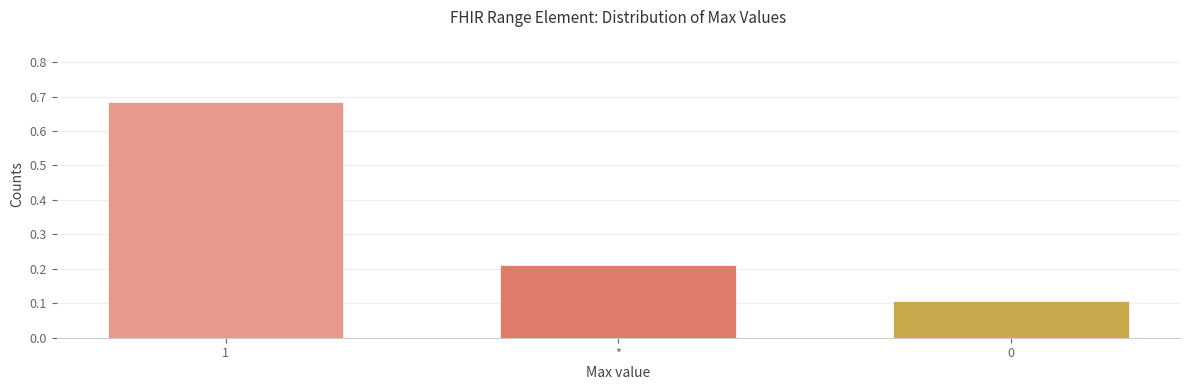

What is the value of the 3rd bar from the left?

0.1